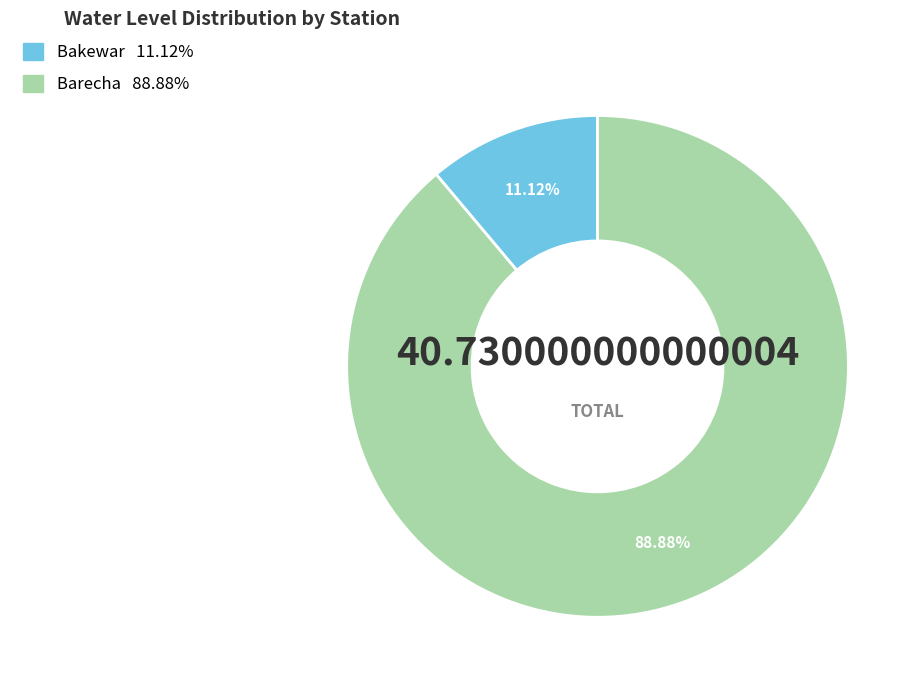

How many slices are in this pie chart?

2